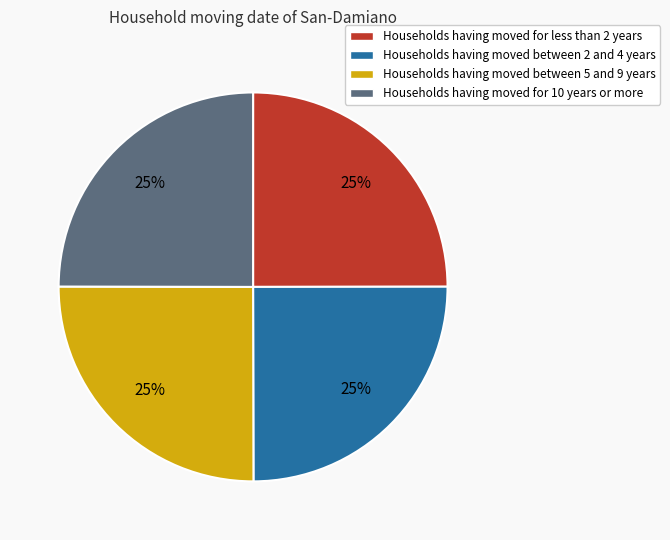

Is there any slice that represents more than half of the pie?

No